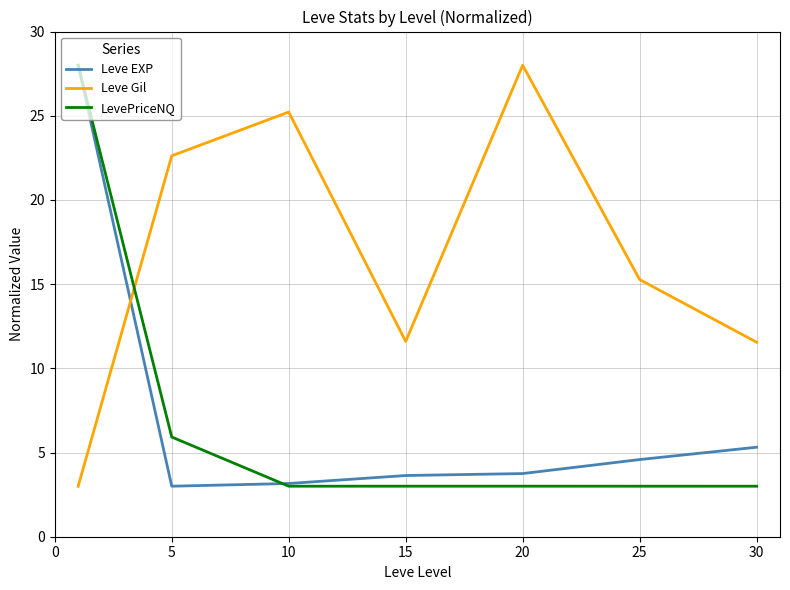

Which series ends up on top after the final intersection of Leve Gil and LevePriceNQ?

Leve Gil